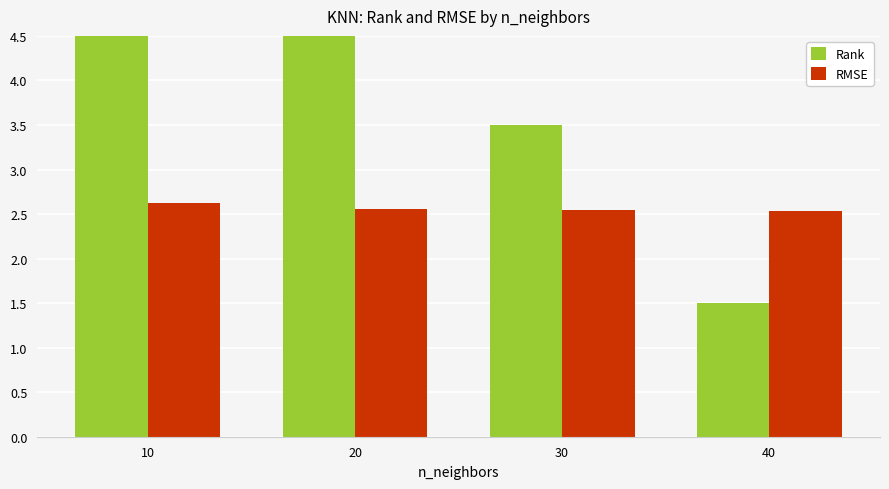

At which label is RMSE closest to 2?

40